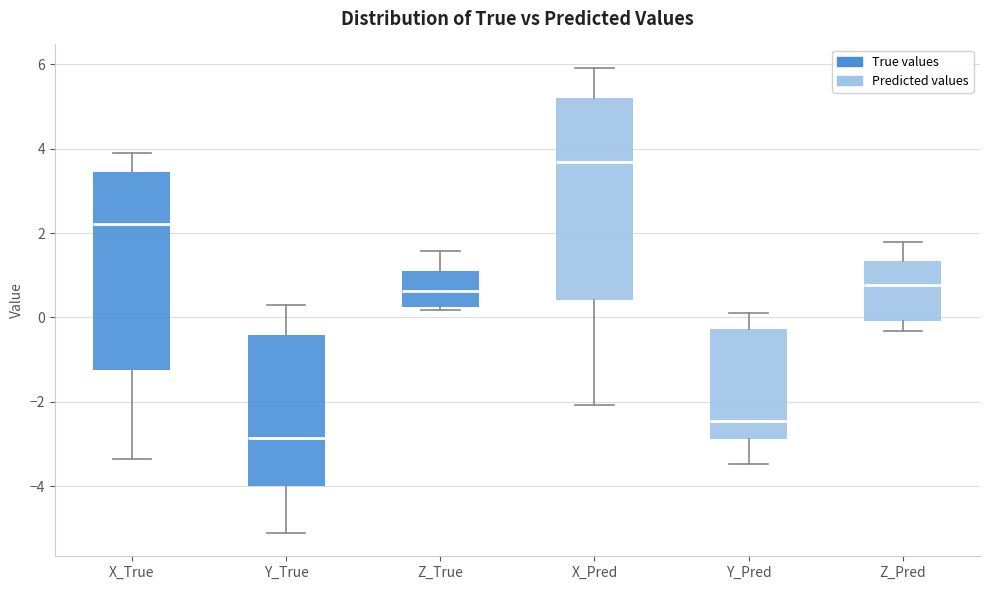

Where does the lower whisker of the box for X_True end on the y-axis? The values are not printed on the chart, so give them approximately, as read against the axis.

-3.4